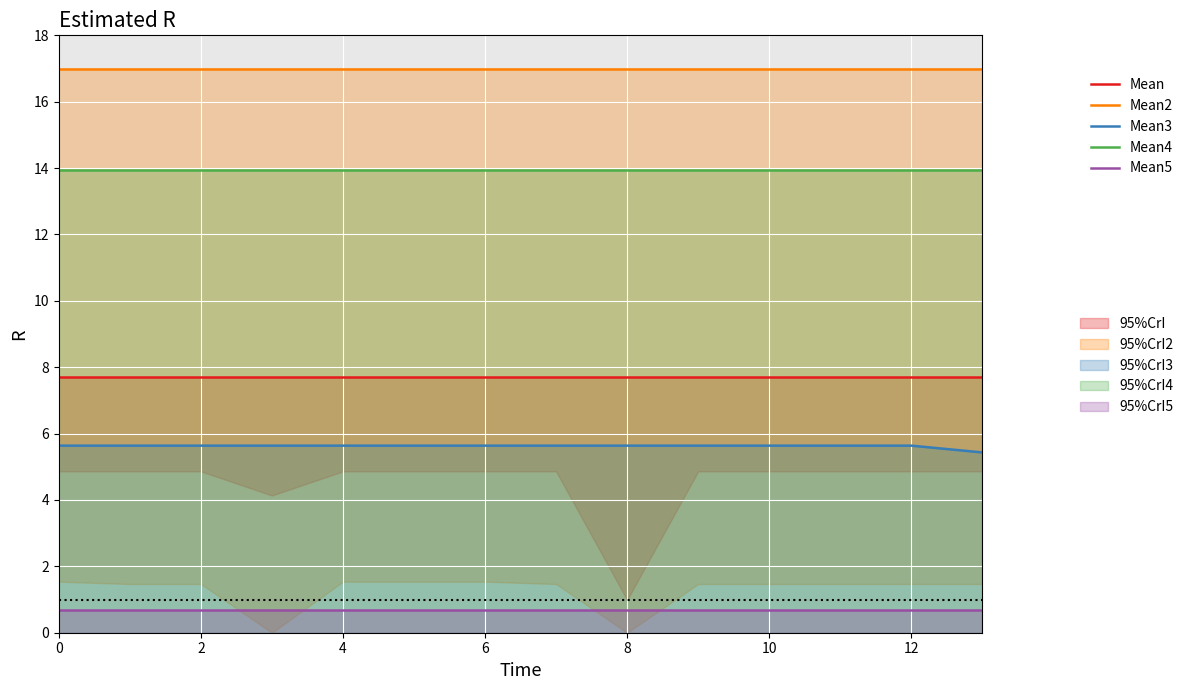

Reading right to left, extract all data points from this chart.

Mean: 7.7	7.7	7.7	7.7	7.7	7.7	7.7	7.7	7.7	7.7	7.7	7.7	7.7	7.7
Mean2: 17.0	17.0	17.0	17.0	17.0	17.0	17.0	17.0	17.0	17.0	17.0	17.0	17.0	17.0
Mean3: 5.4	5.6	5.6	5.6	5.6	5.6	5.6	5.6	5.6	5.6	5.6	5.6	5.6	5.6
Mean4: 14.0	14.0	14.0	14.0	14.0	14.0	14.0	14.0	14.0	14.0	14.0	14.0	14.0	14.0
Mean5: 0.7	0.7	0.7	0.7	0.7	0.7	0.7	0.7	0.7	0.7	0.7	0.7	0.7	0.7